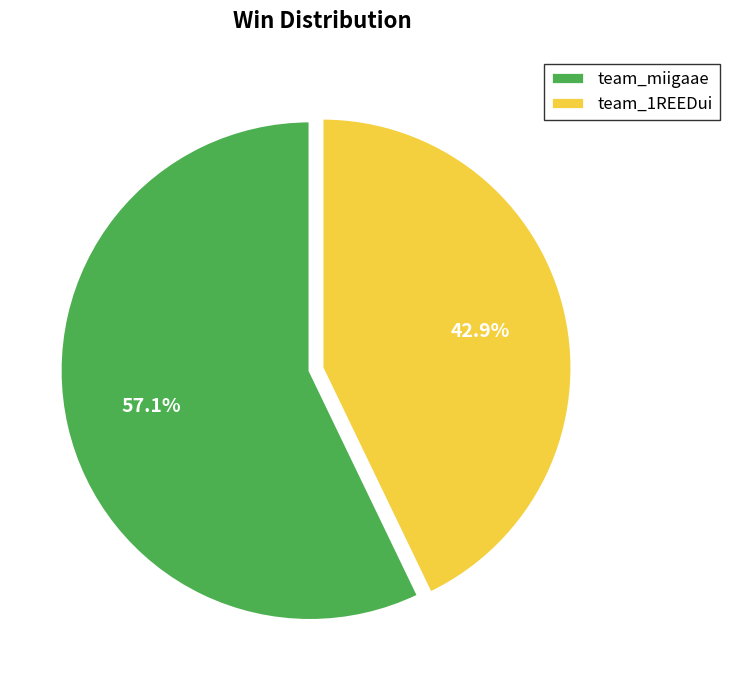

Rank the categories by value from highest to lowest.

team_miigaae, team_1REEDui